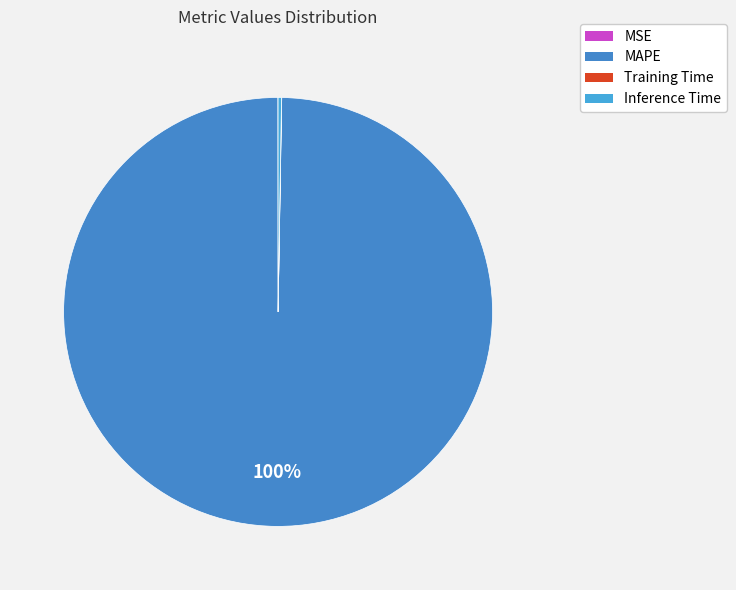

To the nearest percent, what percentage of the pie is MAPE?

100%